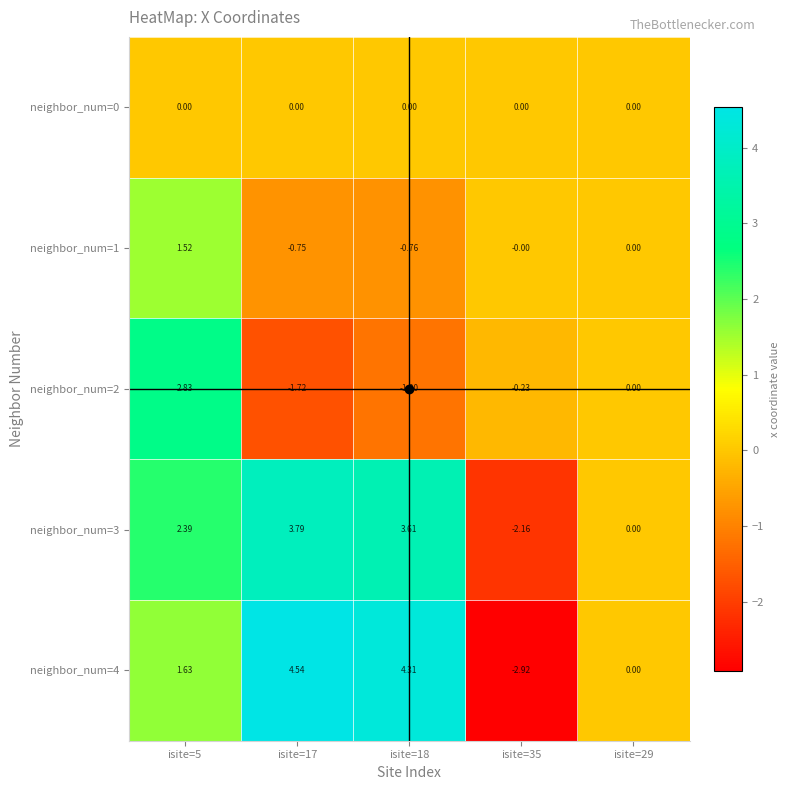

Count the number of data series in this chart.

5